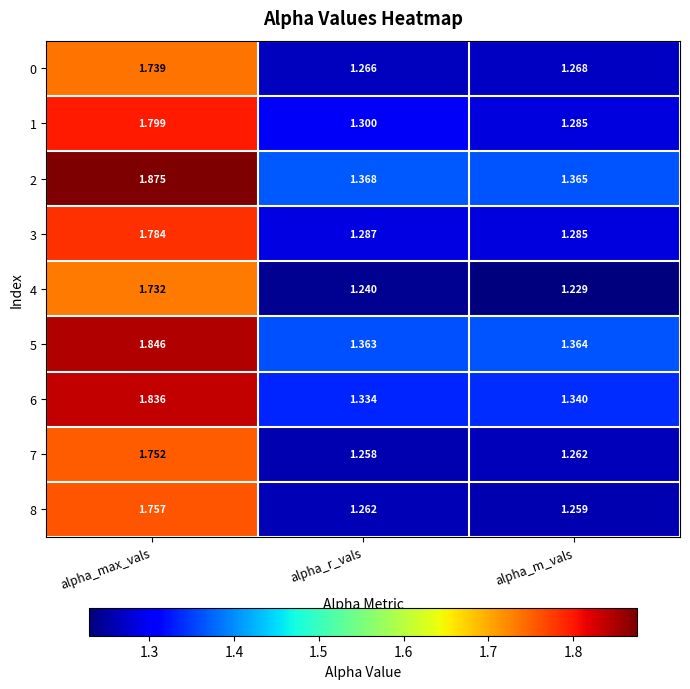

Where is 2 nearest to the value 1?

alpha_m_vals